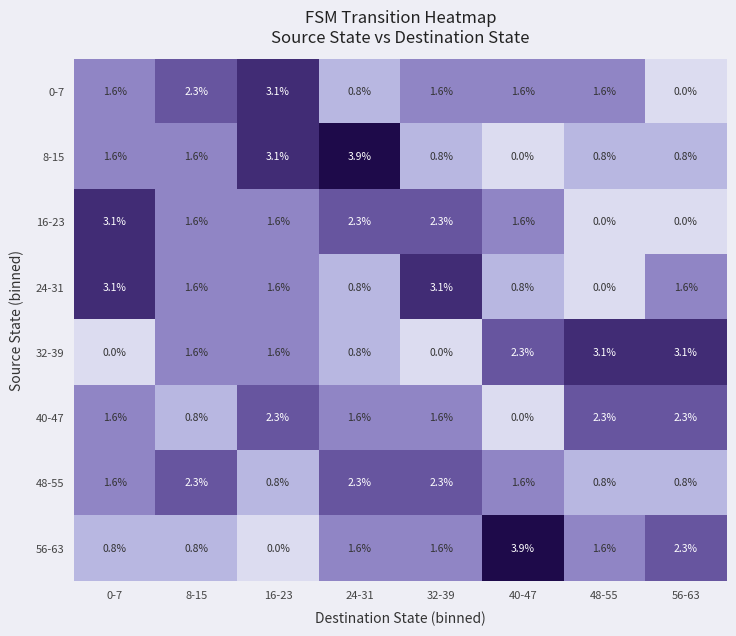

What is the maximum value shown in the chart?

3.9